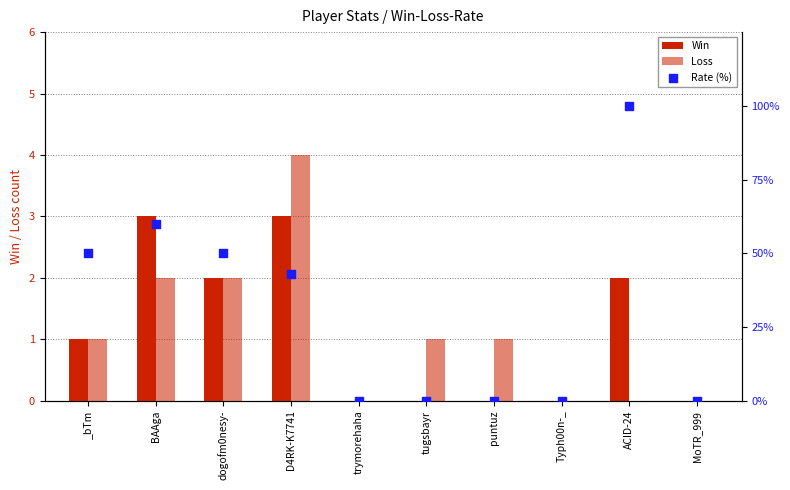

Which series reaches the maximum Y coordinate?

Rate (%)